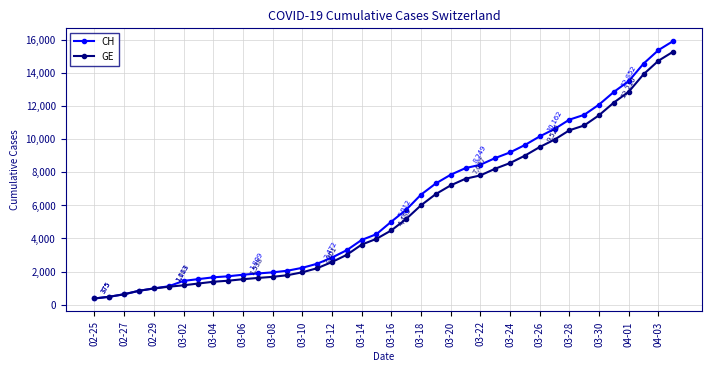

Which series has the widest spread of values?

CH